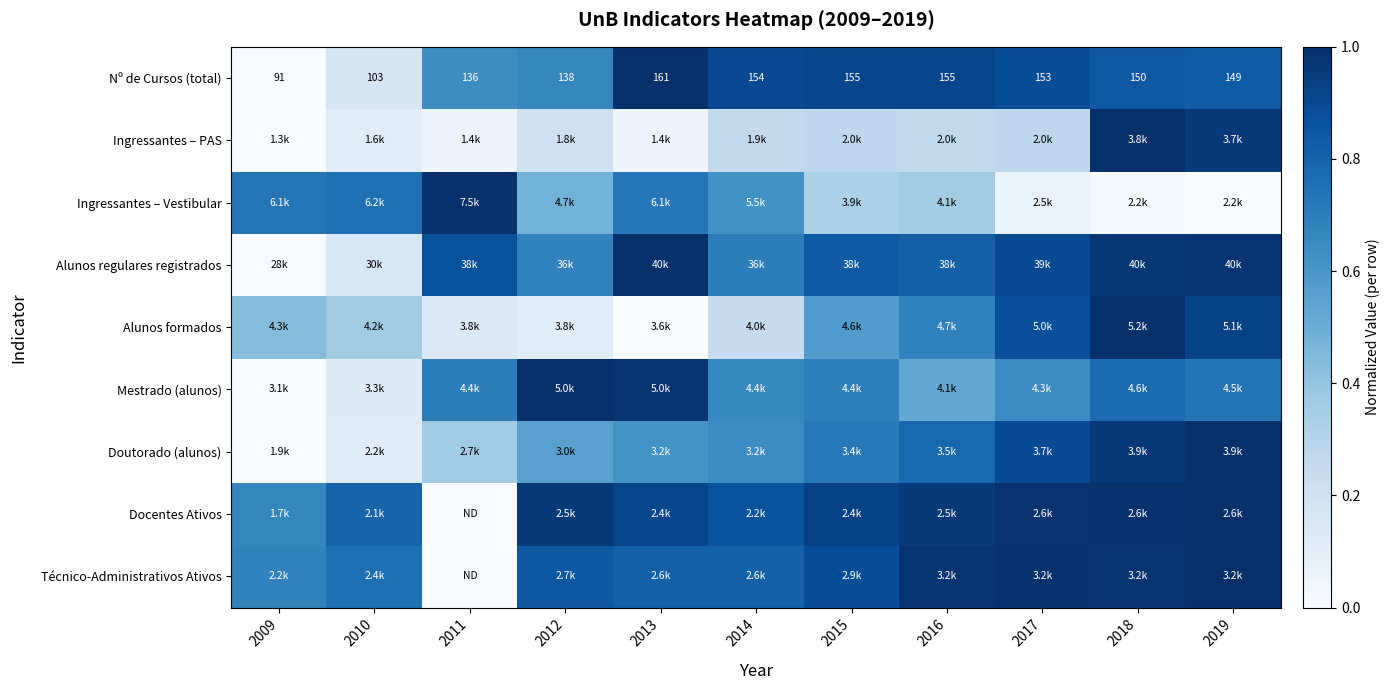

Which category has the lowest value in the Alunos formados series?

2013